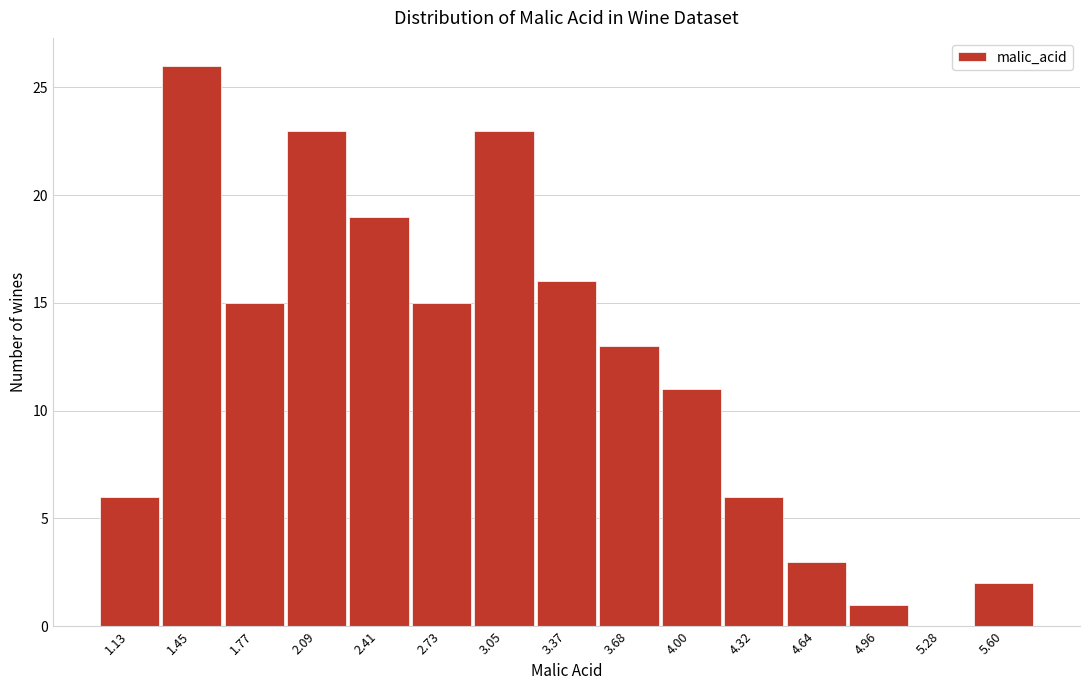

Reading left to right, list all the values displayed in this chart.

1.13=6	1.45=26	1.77=15	2.09=23	2.41=19	2.73=15	3.05=23	3.37=16	3.68=13	4.00=11	4.32=6	4.64=3	4.96=1	5.28=0	5.60=2